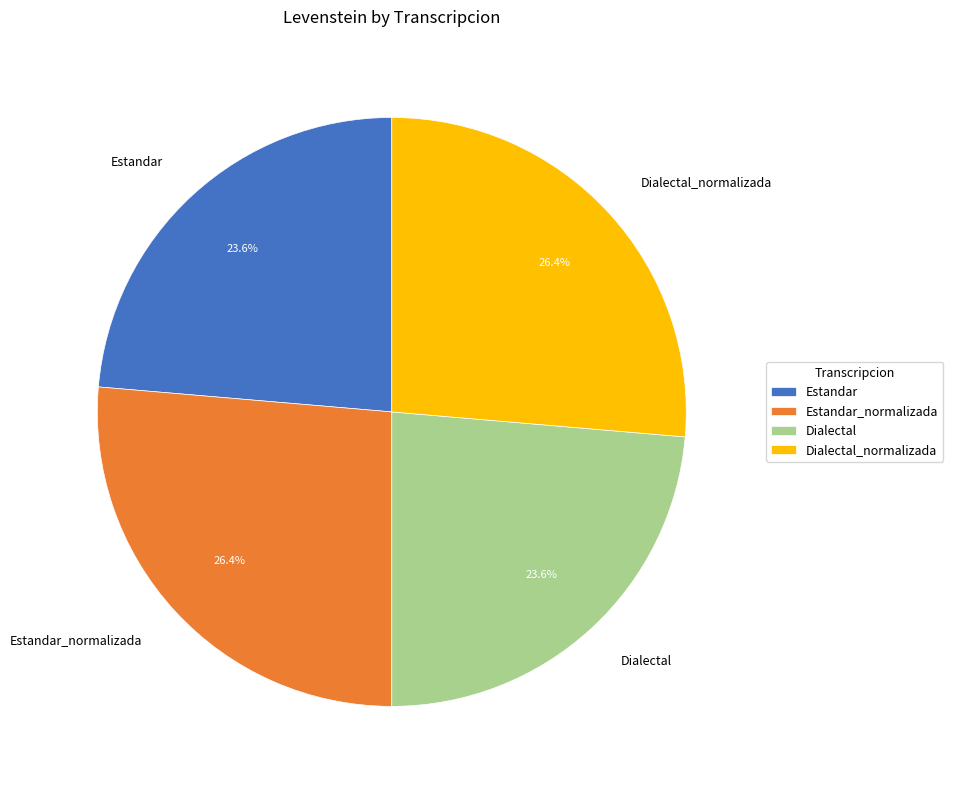

How much of the chart is everything except Dialectal?

76.4%